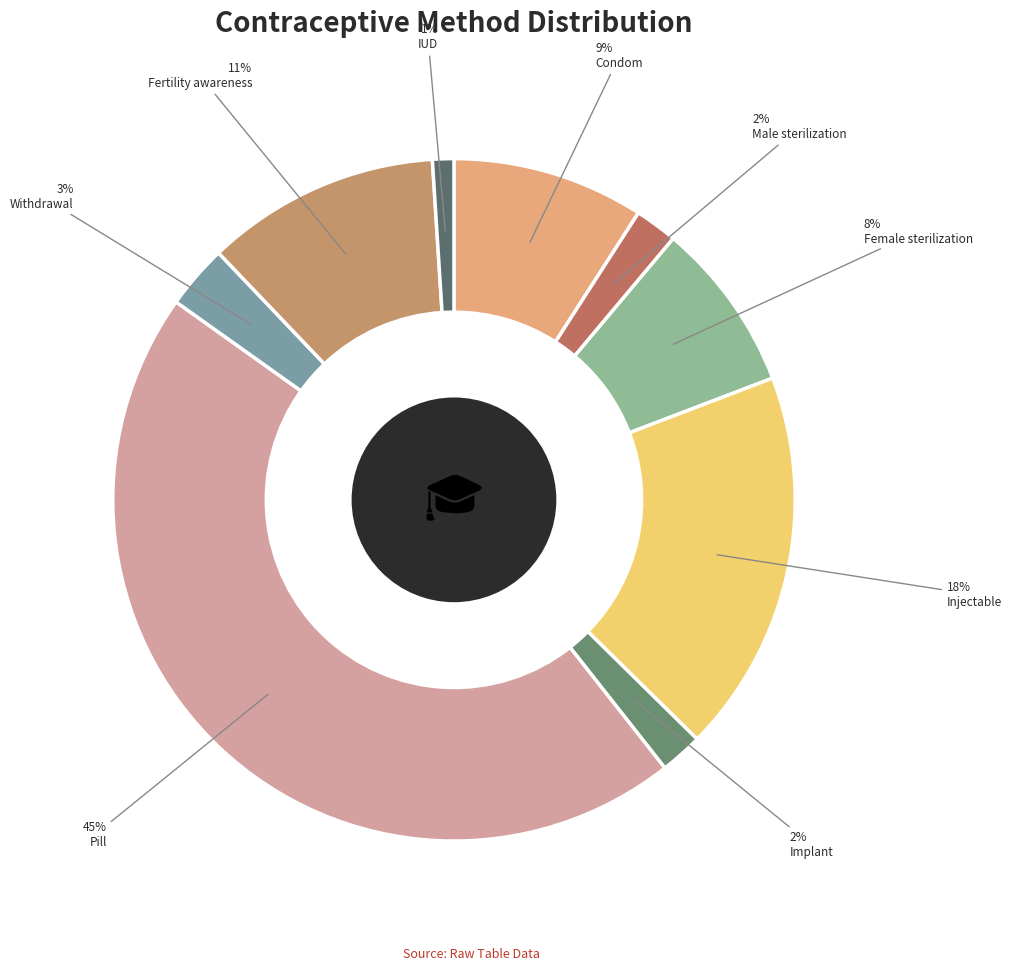

What is the smallest slice in the pie chart?

IUD